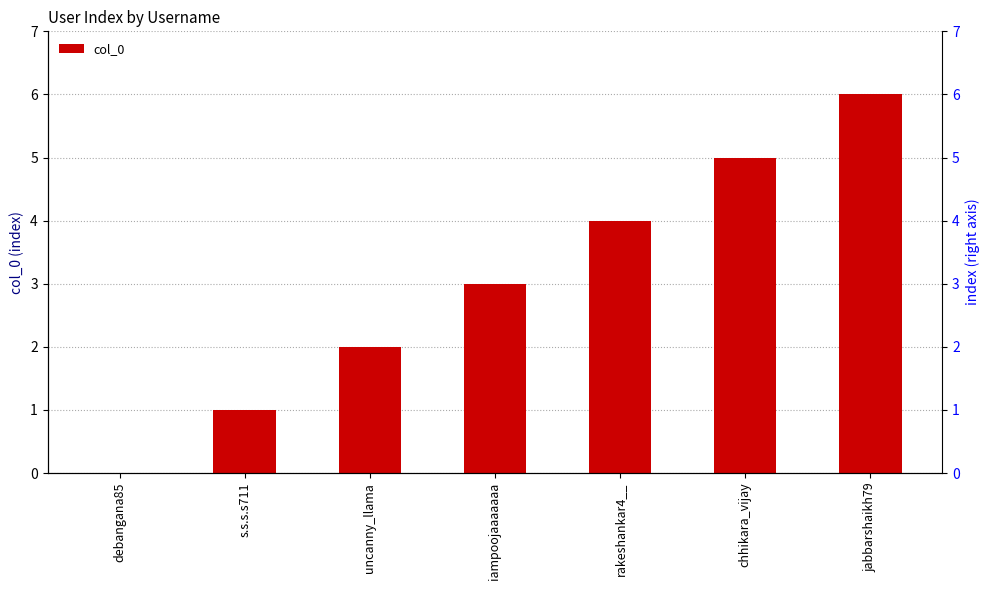

Reading left to right, extract all data points from this chart.

0	1	2	3	4	5	6